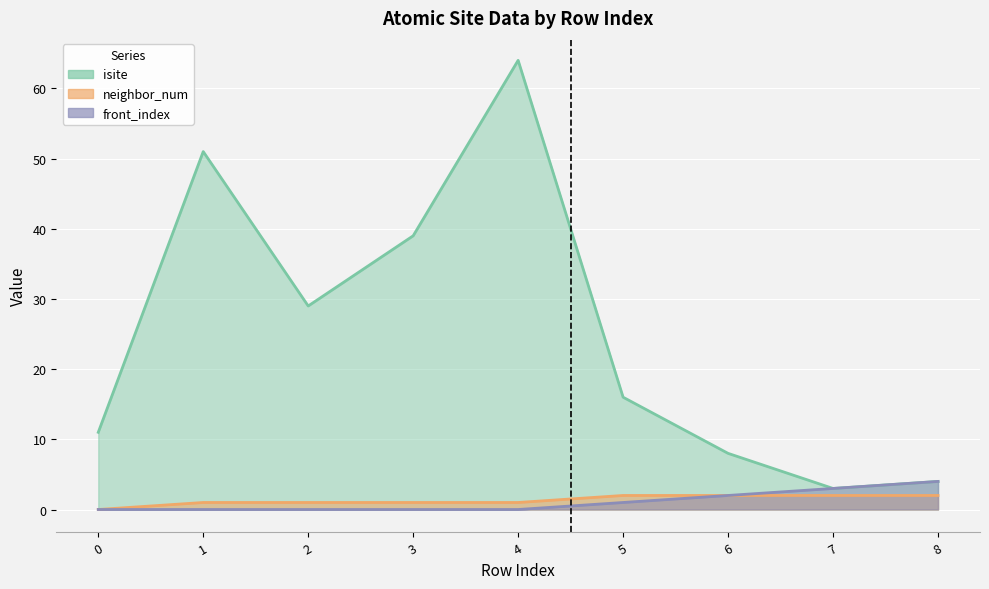

True or false: neighbor_num and front_index intersect in this chart.

False